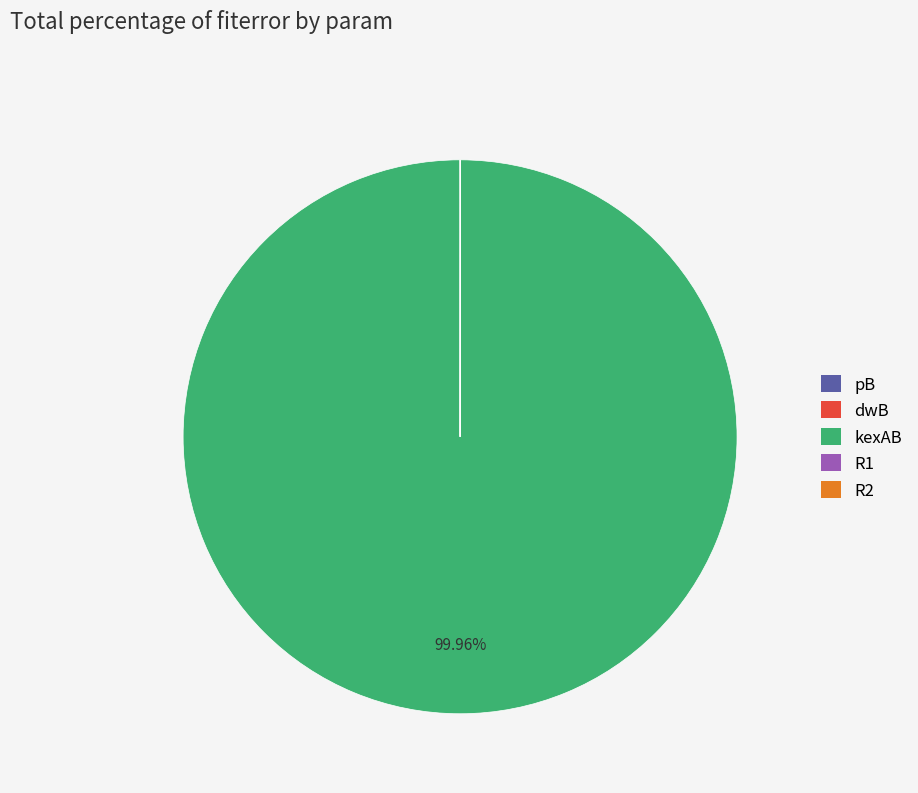

Is there a majority slice in this chart?

Yes